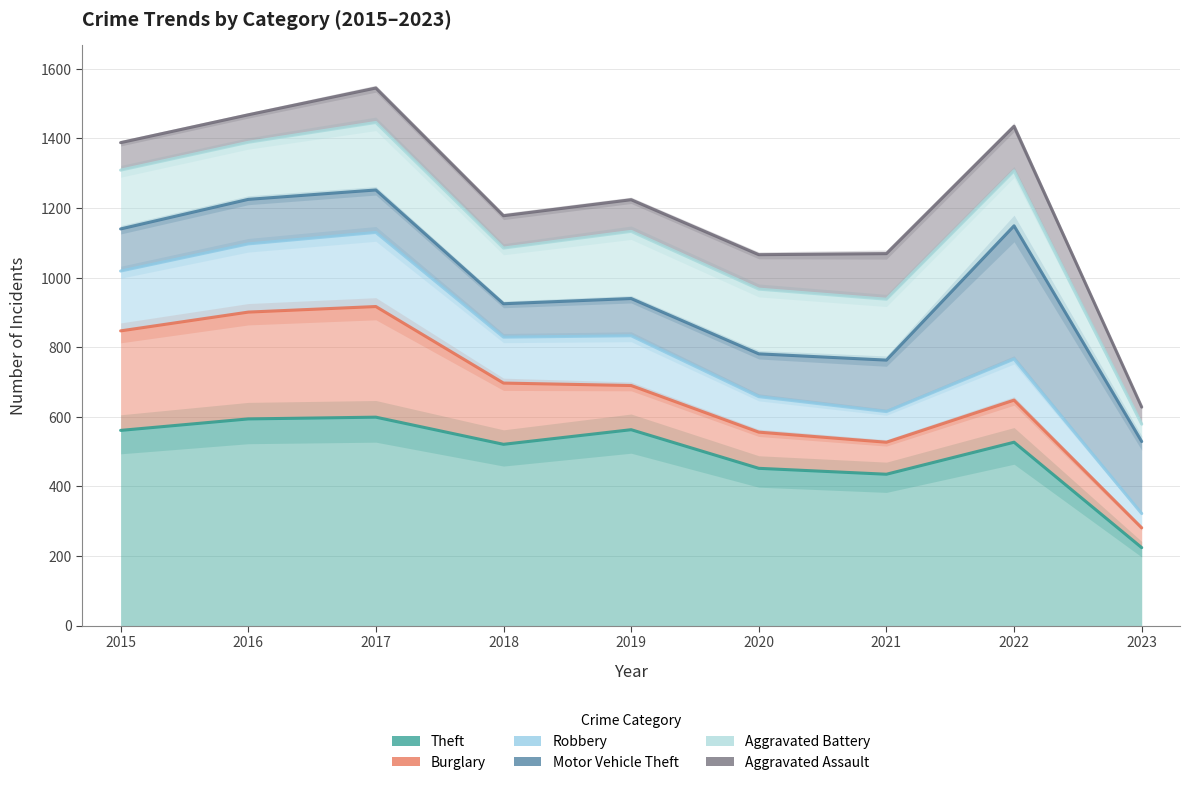

Which category has the highest value in the Aggravated Battery series?

2017